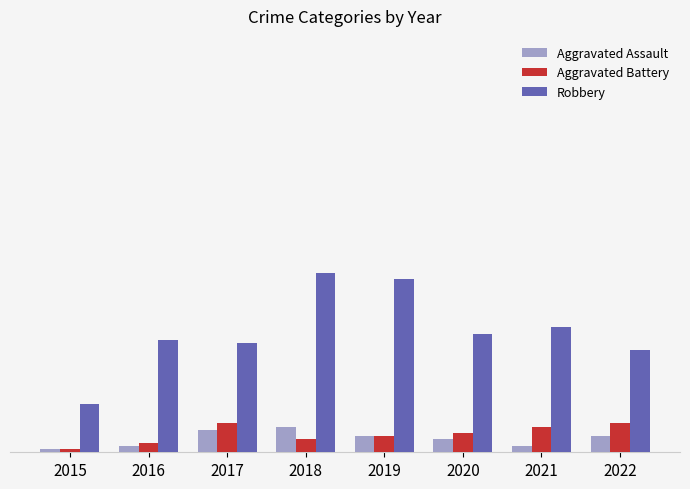

What is the average value of the Aggravated Assault series?

4